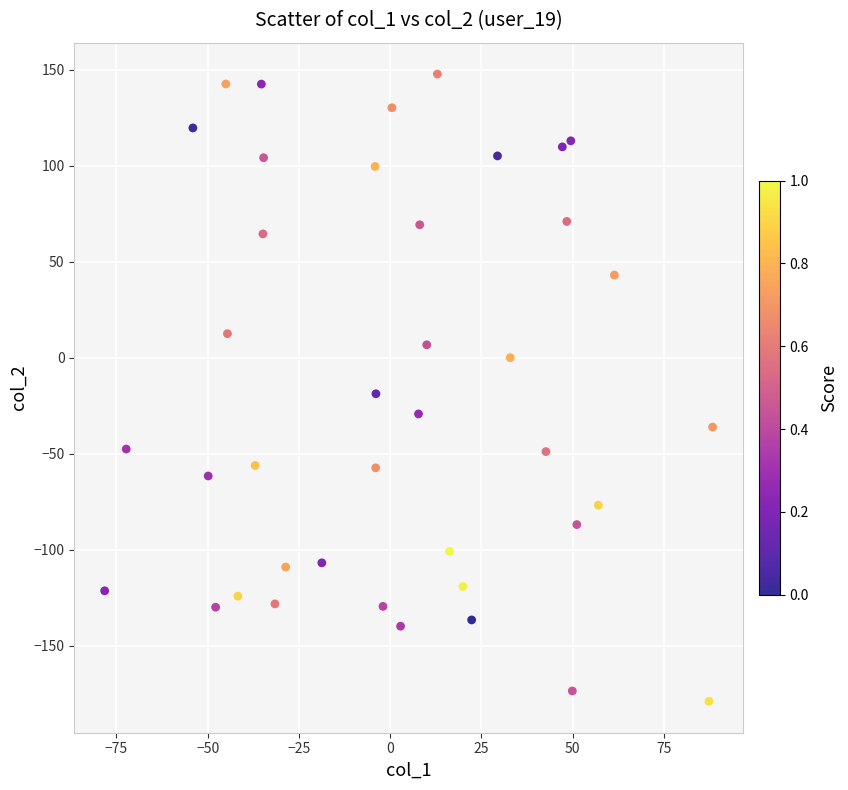

What is the range of Y values (max minus min)?

326.9